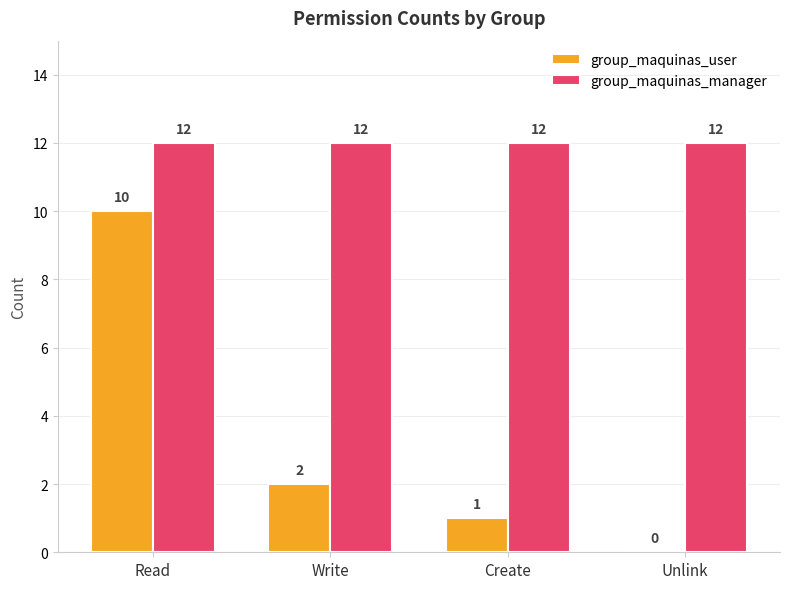

Read the group_maquinas_manager value at Read.

12